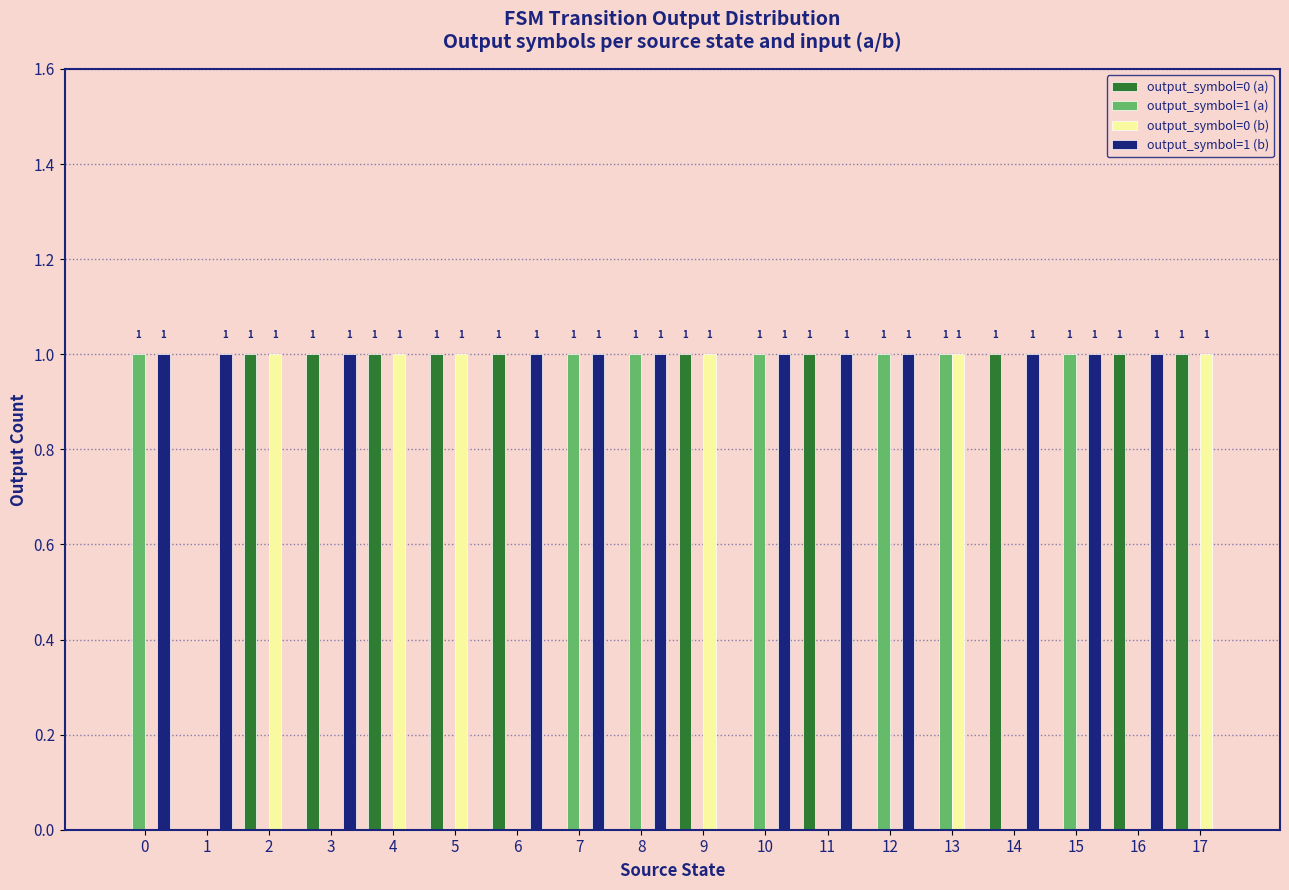

The value of output_symbol=0 (a) at 12 is -1. True or false?

False